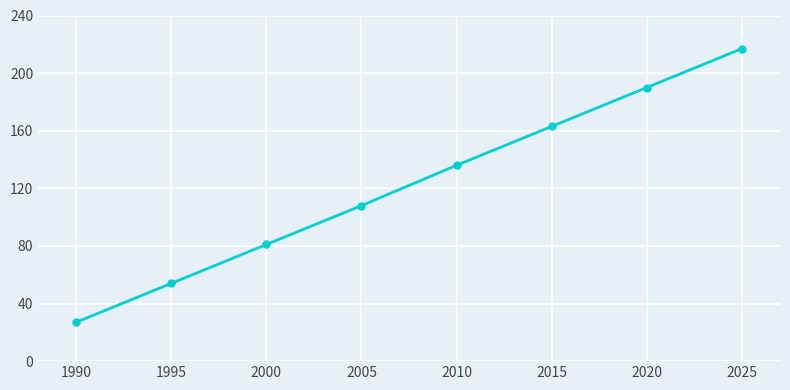

Is this an area chart (filled region under the line)?

No